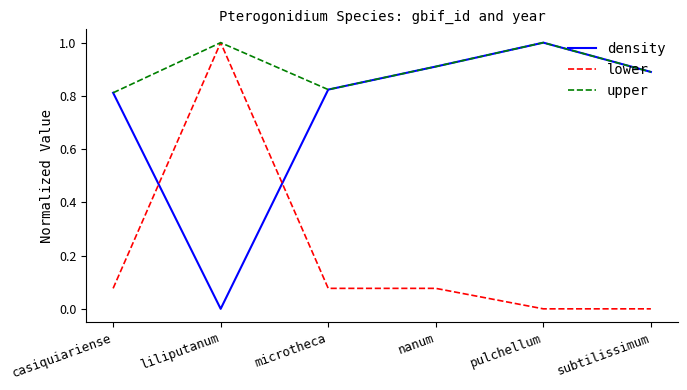

At which label does lower reach its peak?

liliputanum